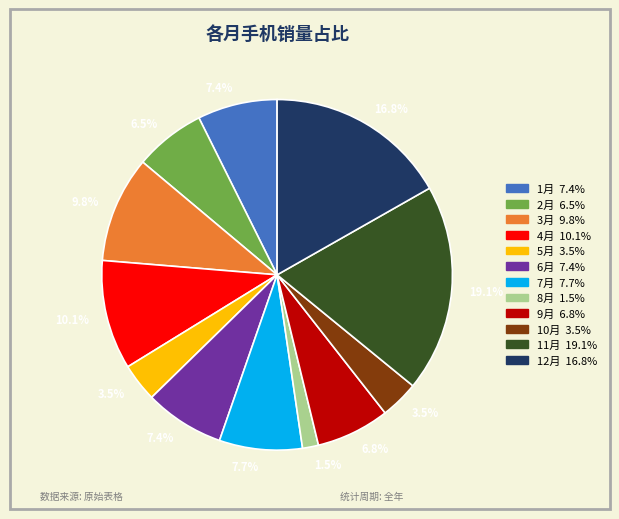

Which has a higher value, 2月 or 6月?

6月